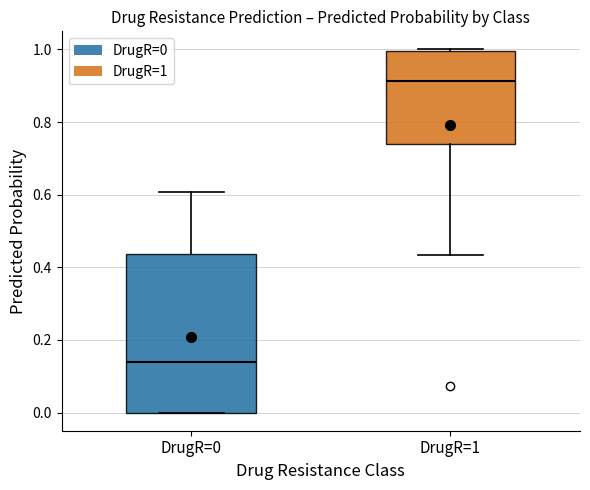

Comparing the boxes themselves (not the whiskers), which one is the tallest?

DrugR=0